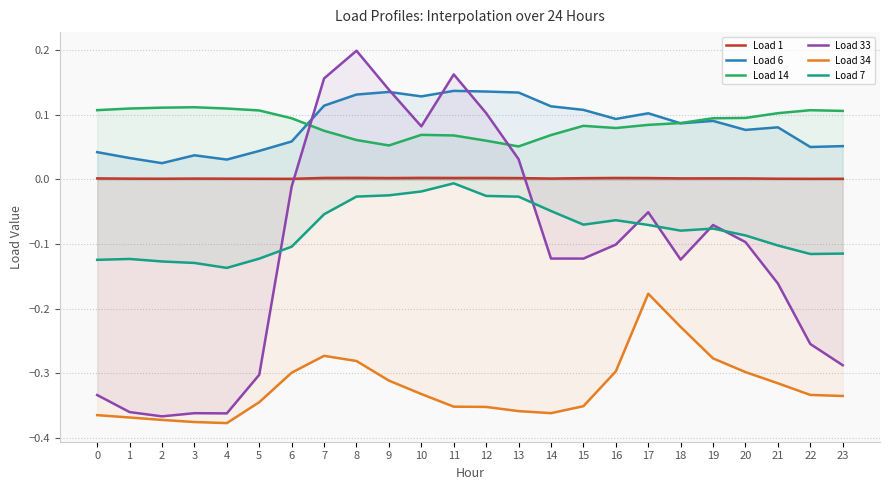

What is the spread (max minus min) of values at 11?

0.5